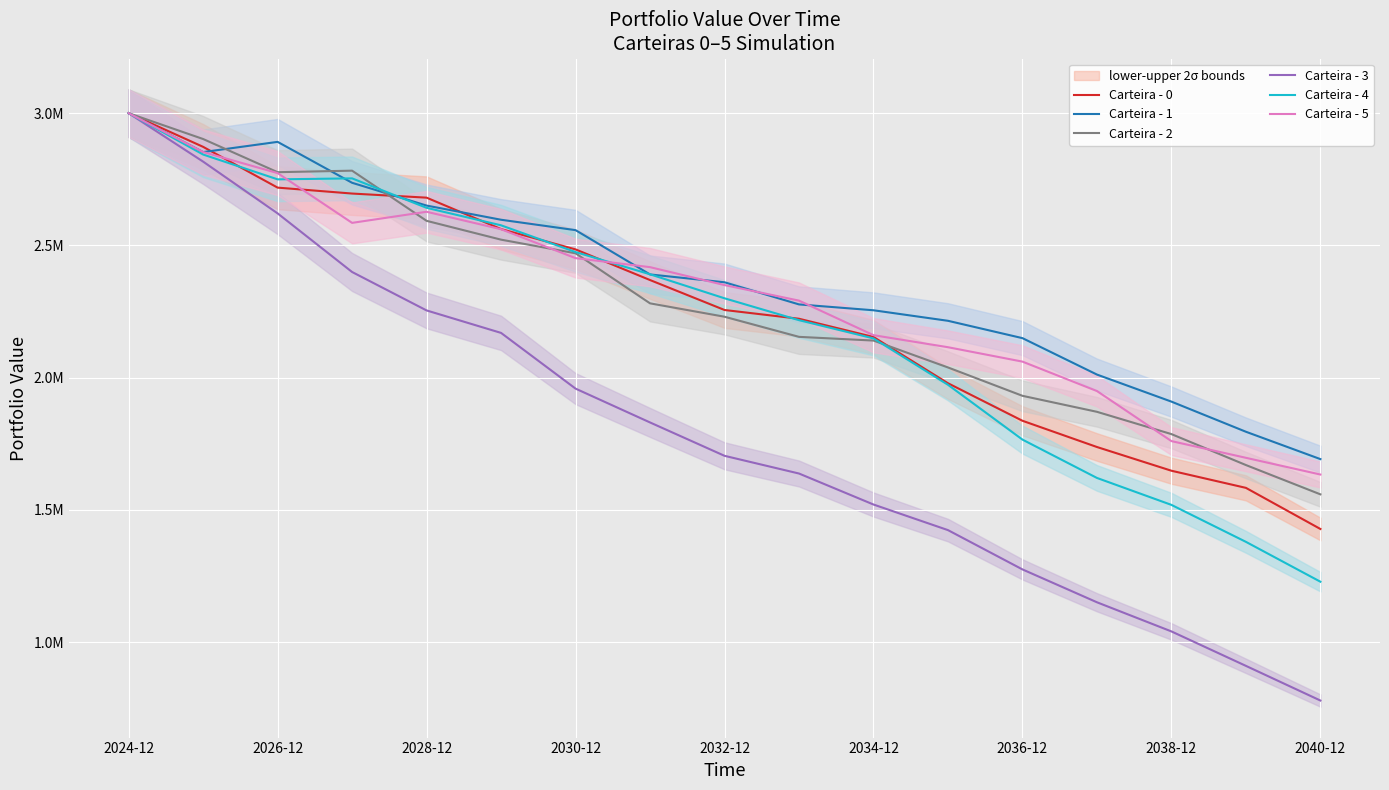

What is the lowest value of the Carteira - 2 series?

1558456.7